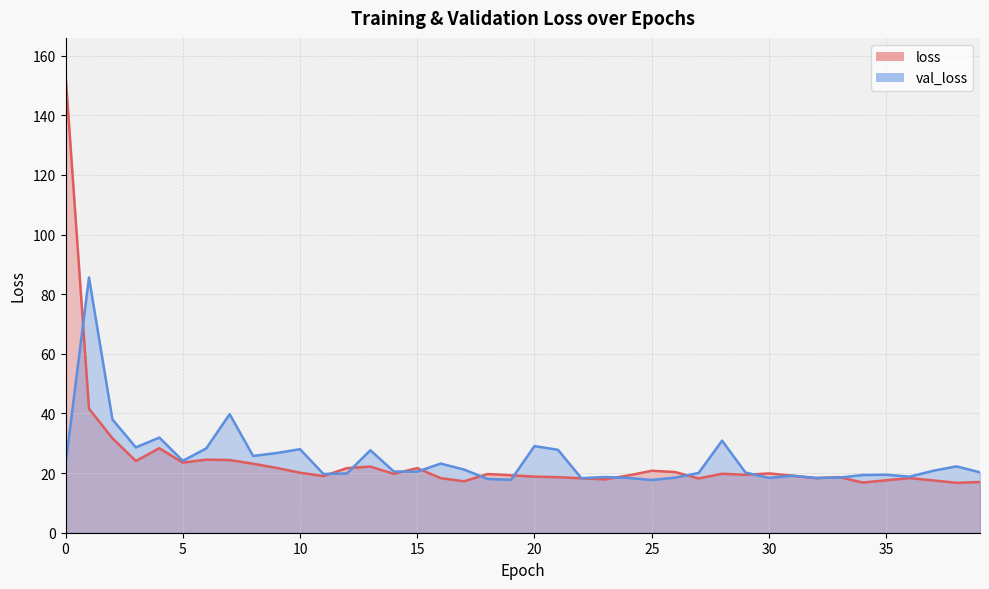

Read the loss value at 10.

20.1